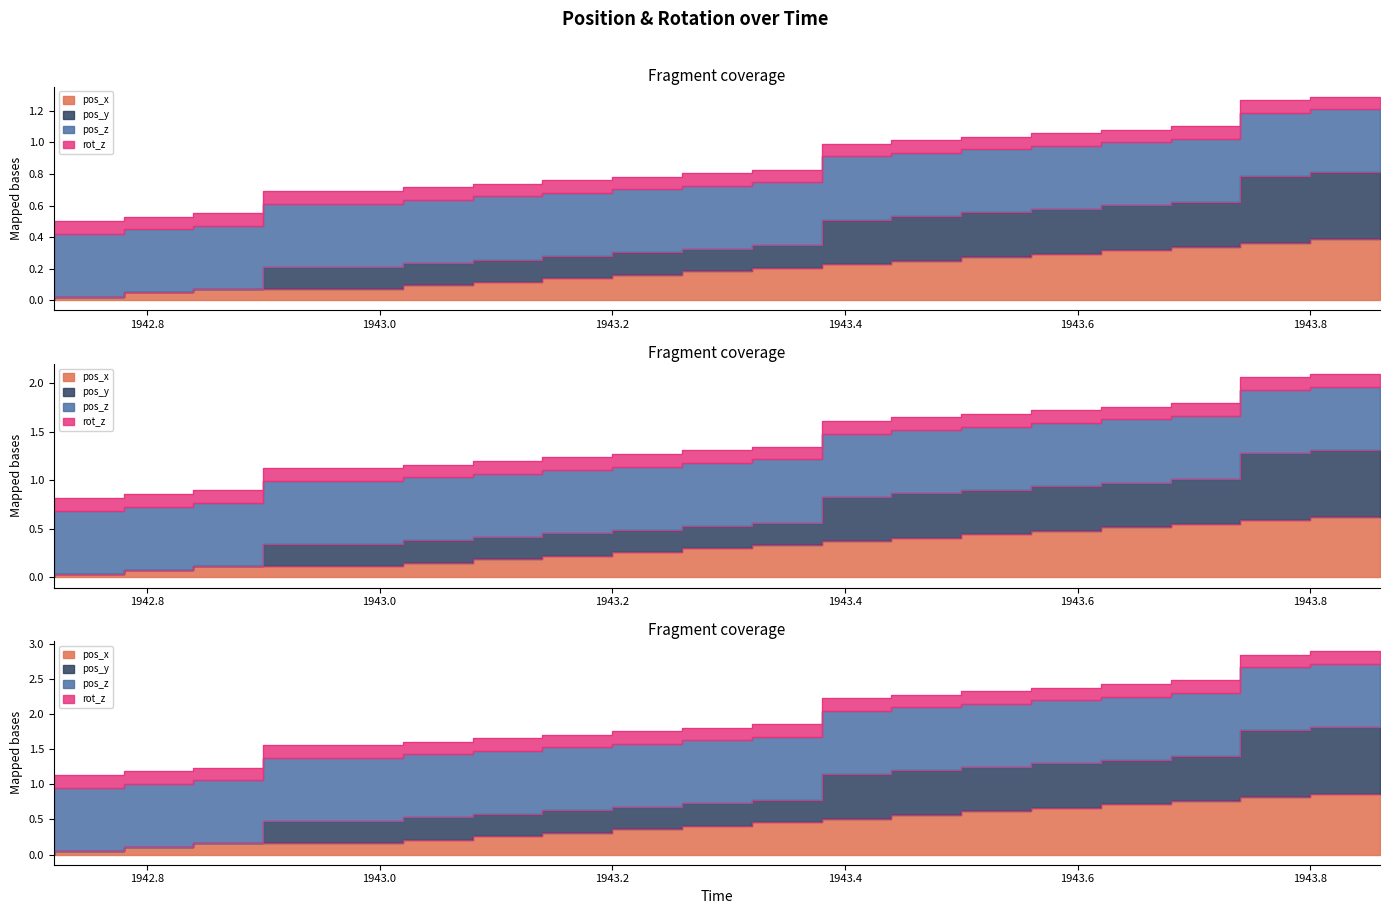

True or false: pos_y has more than 1 points higher than both neighbors.

False